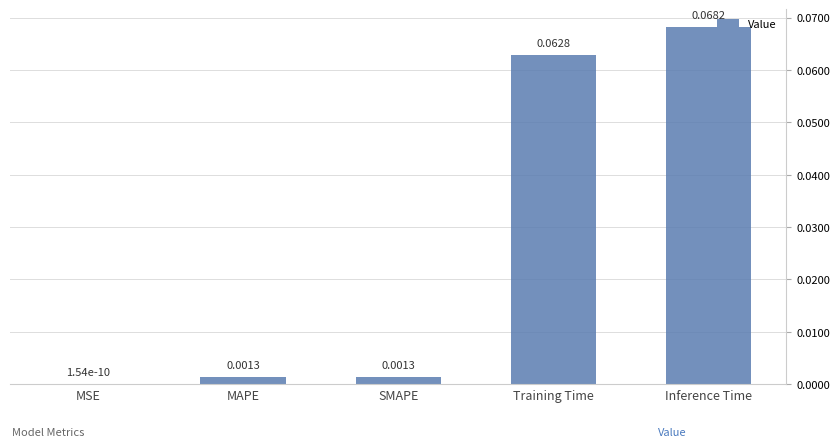

Are the bars horizontal?

No